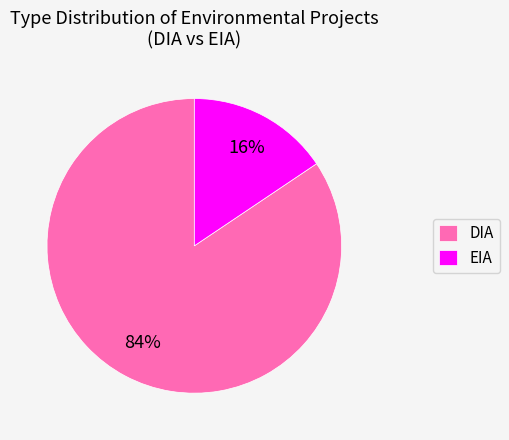

To the nearest percent, what is the combined percentage of DIA and EIA?

100%